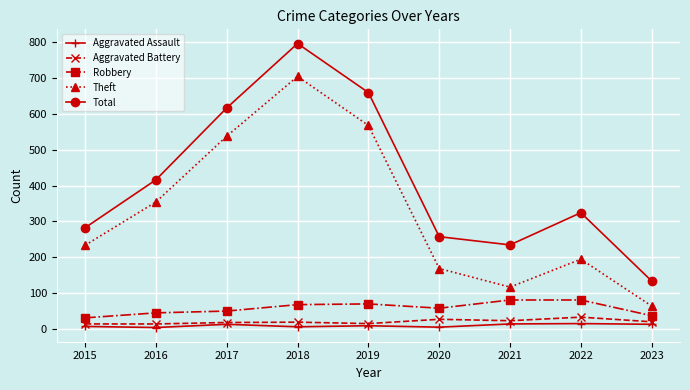

Between 2016 and 2017, which series saw the biggest shift?

Total